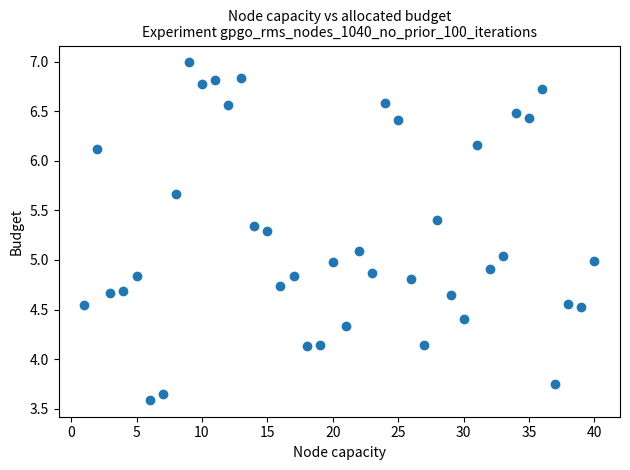

What is the range of Y values (max minus min)?

3.4